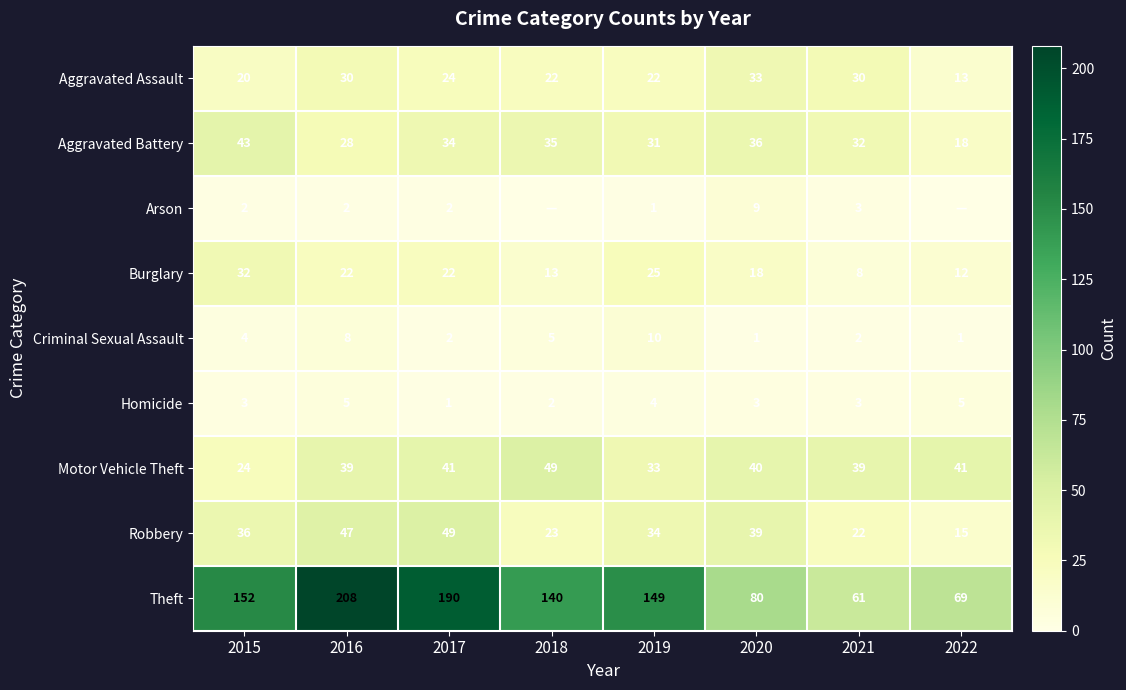

At which label does Aggravated Assault reach its minimum?

2022